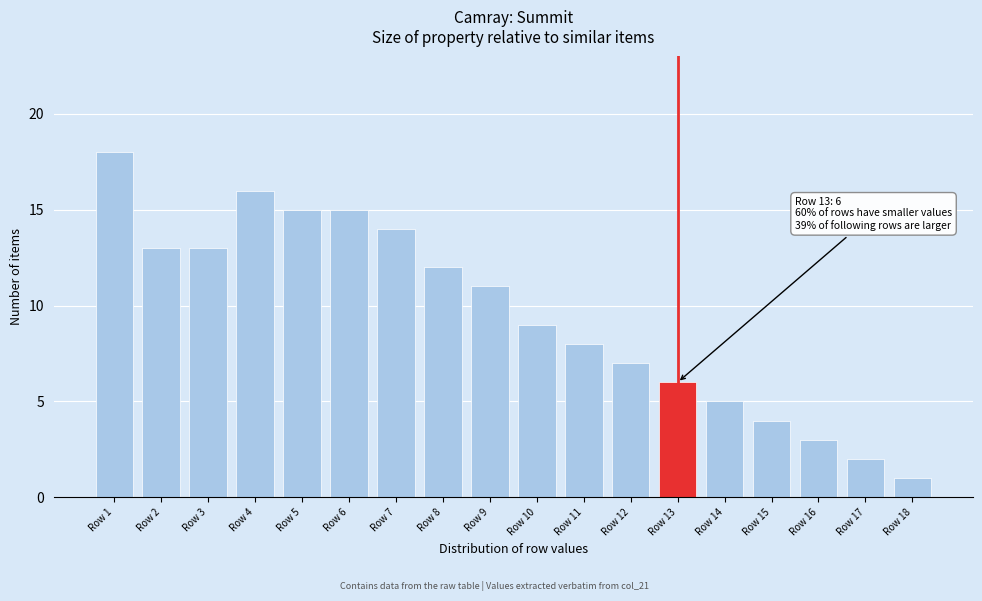

Reading left to right, extract all data points from this chart.

Row 1=18	Row 2=13	Row 3=13	Row 4=16	Row 5=15	Row 6=15	Row 7=14	Row 8=12	Row 9=11	Row 10=9	Row 11=8	Row 12=7	Row 13=6	Row 14=5	Row 15=4	Row 16=3	Row 17=2	Row 18=1